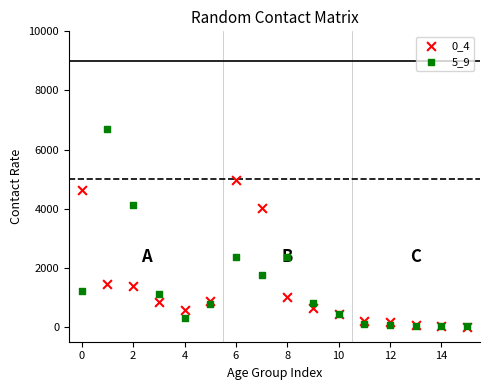

What are all the series names shown in the legend?

0_4, 5_9